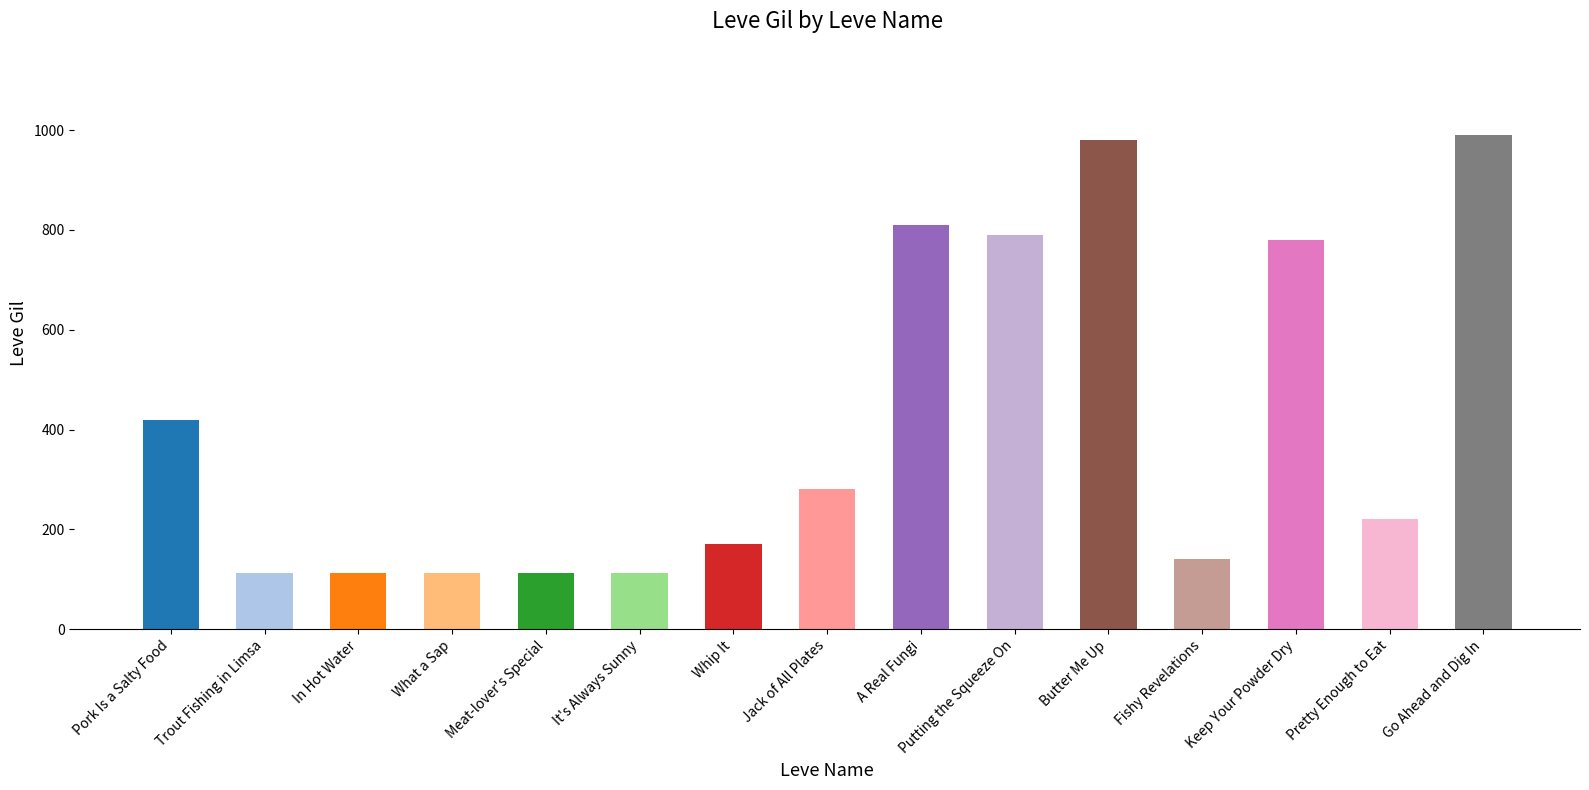

How many values are below 220?

7